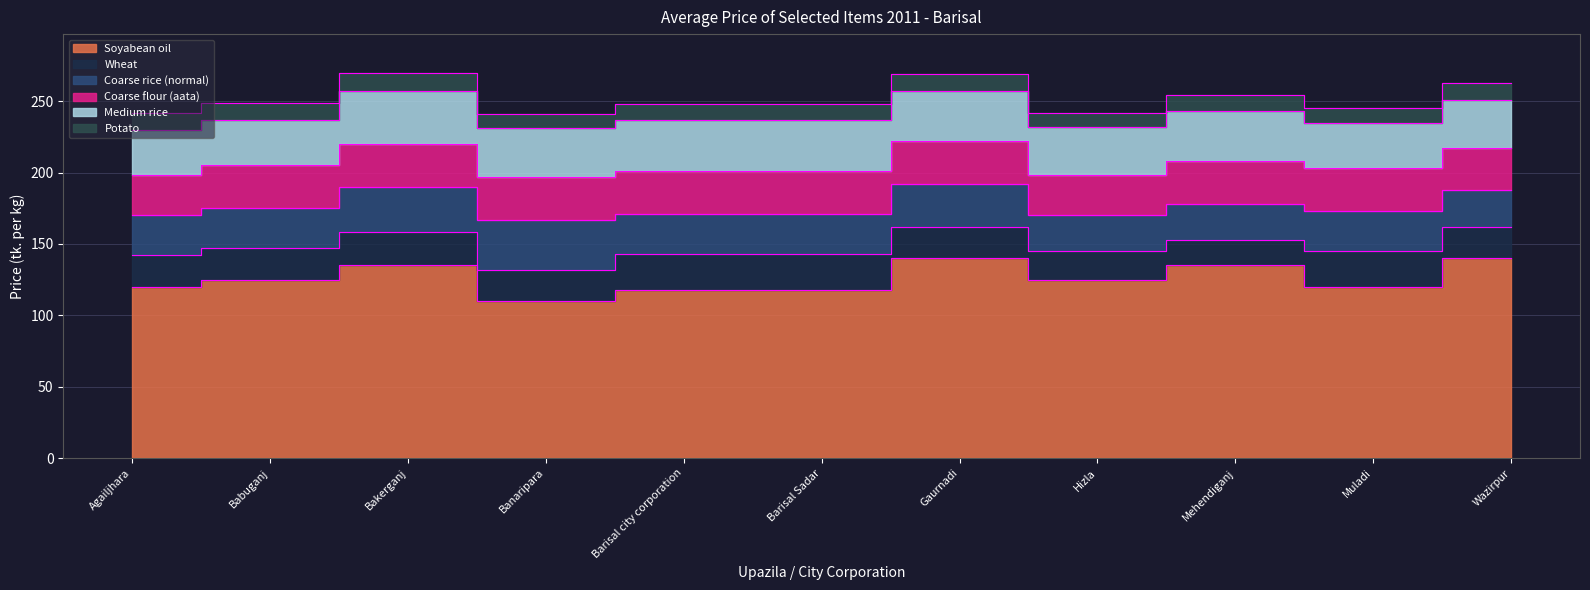

Rank the categories by Coarse flour (aata) value from lowest to highest.

Agailjhara, Hizla, Wazirpur, Babuganj, Bakerganj, Banaripara, Barisal city corporation, Barisal Sadar, Gaurnadi, Mehendiganj, Muladi